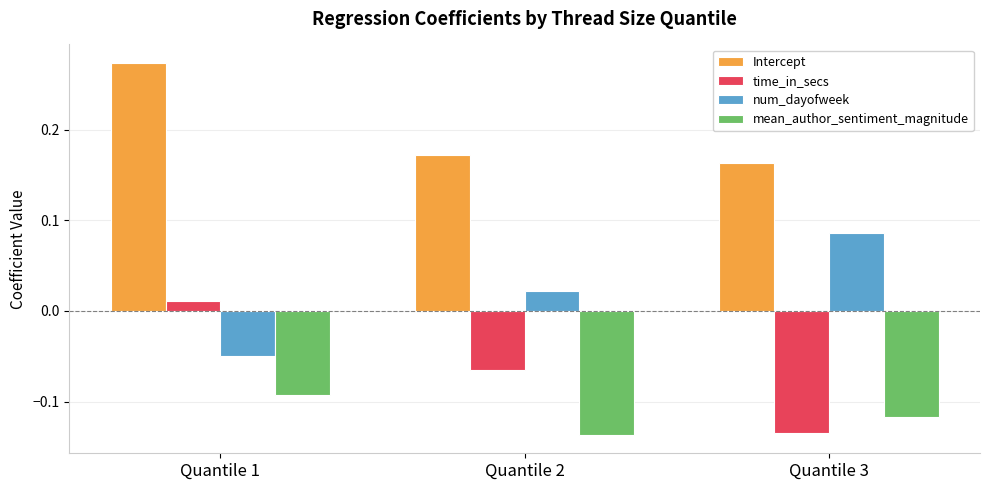

True or false: mean_author_sentiment_magnitude has a value of -0.0 at Quantile 3.

False